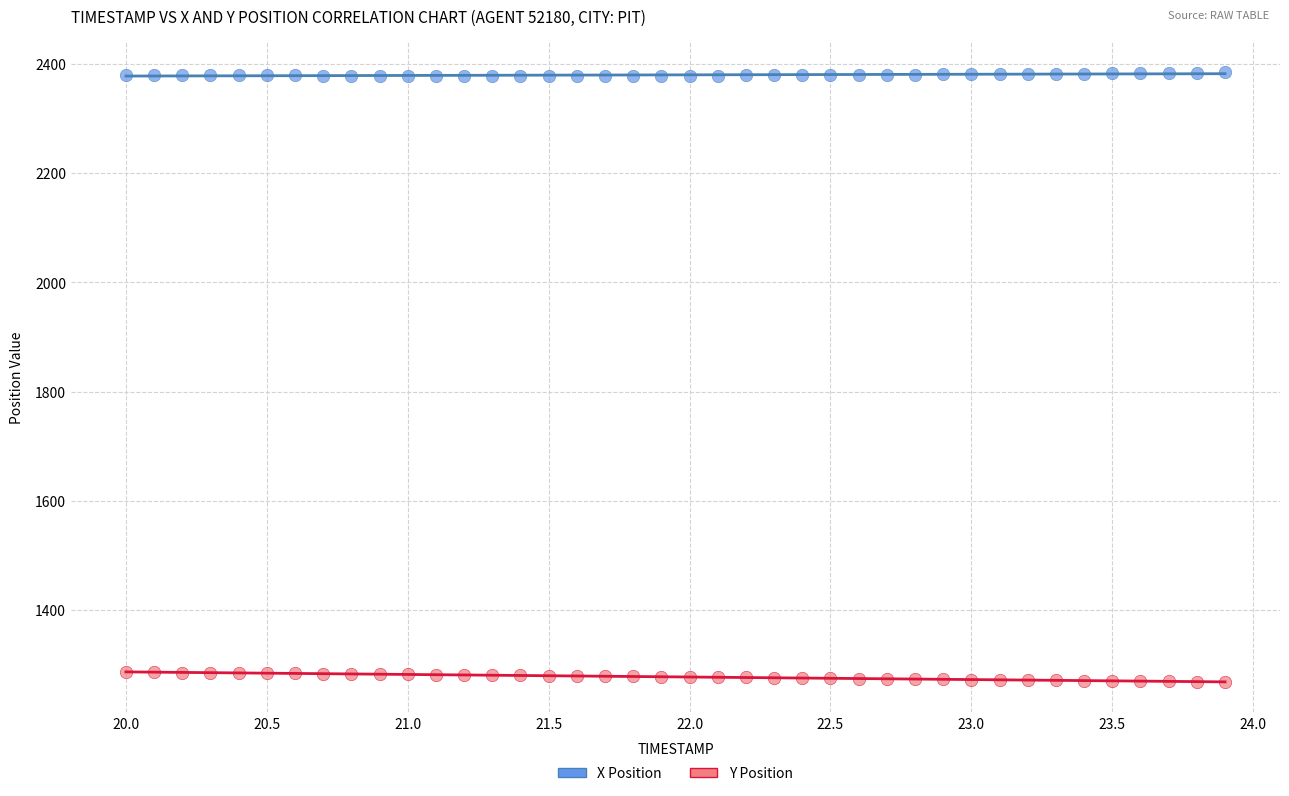

Which series contains the lowest Y value?

Y Position